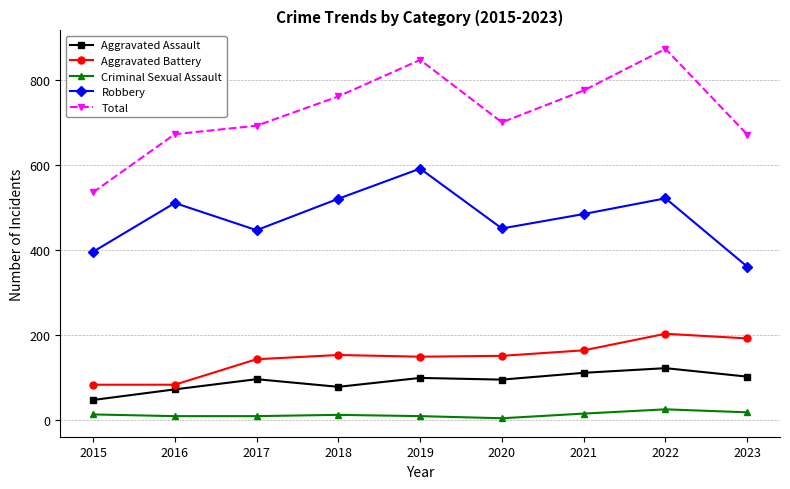

What is the sum of the Criminal Sexual Assault values at 2020 and 2022?

27